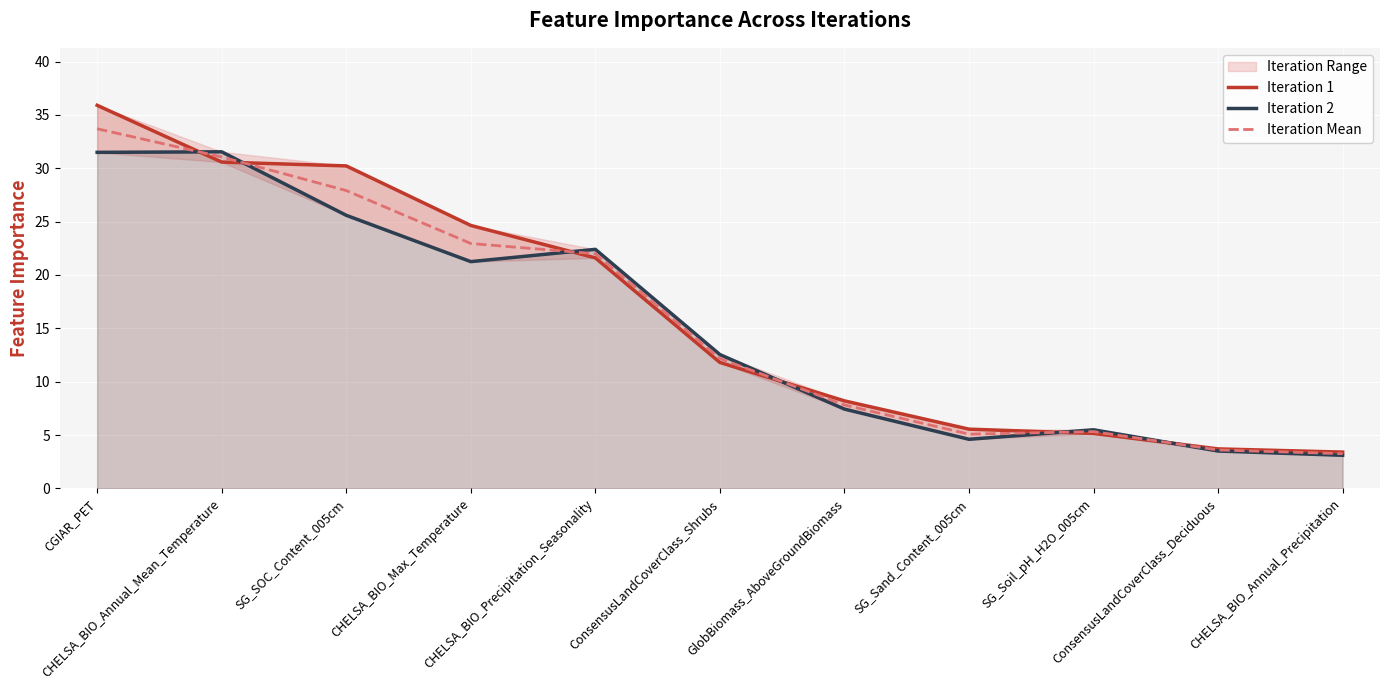

Does the chart display data point markers on the line(s)?

No